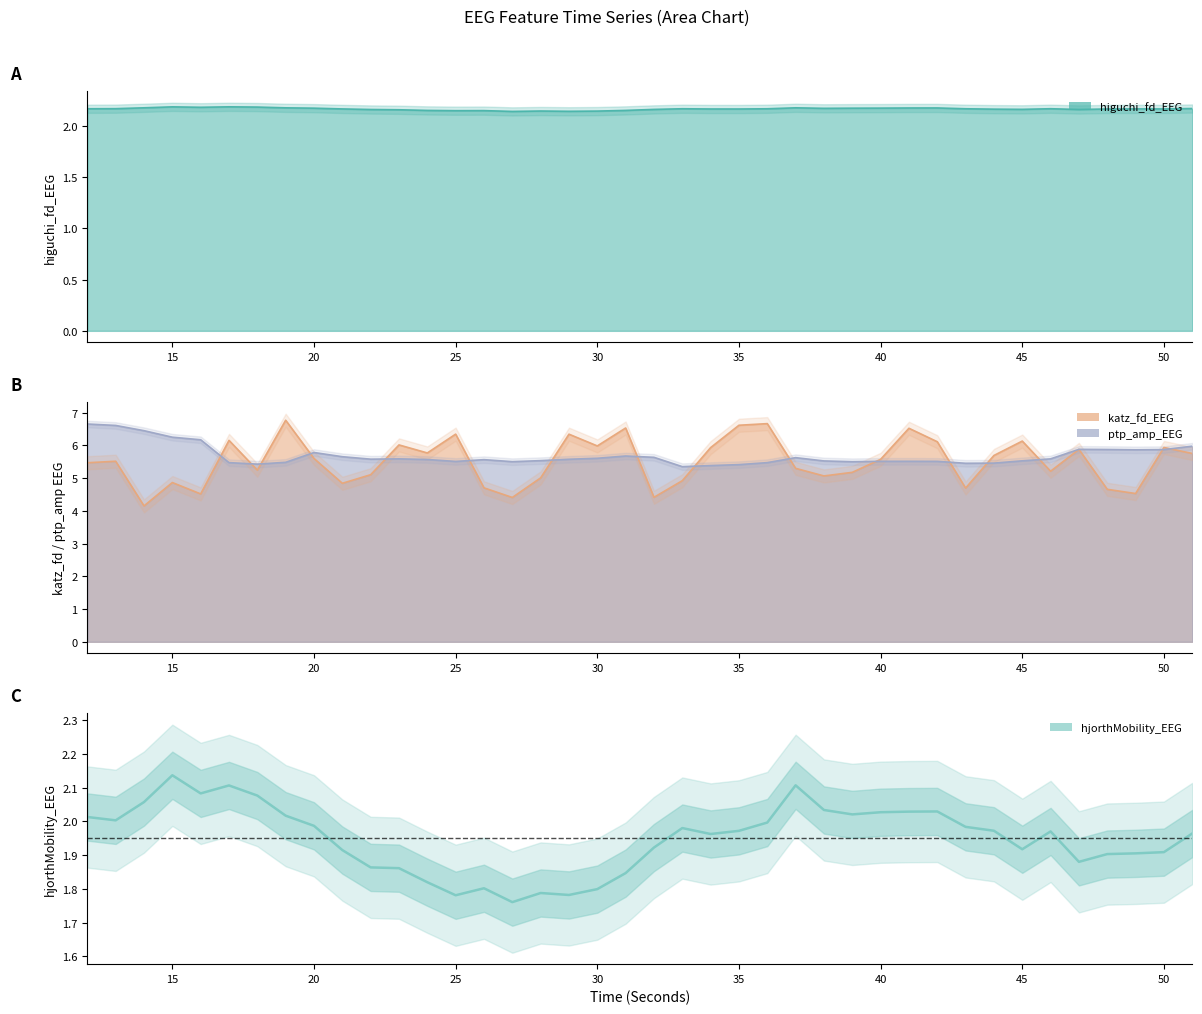

True or false: the data shows 0.9 at 21.

False